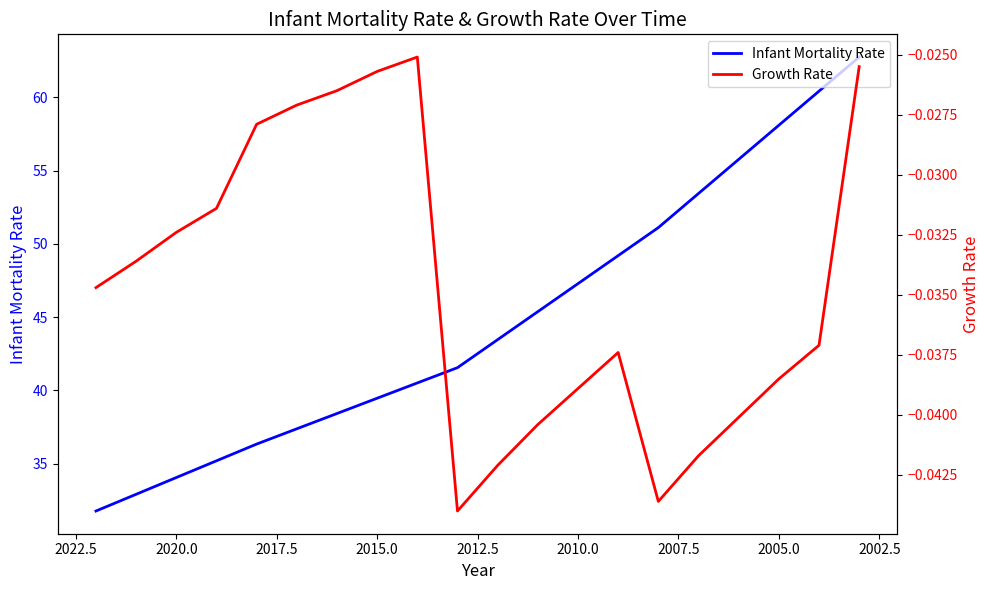

What is the label of the 14th point from the right?

2015.0